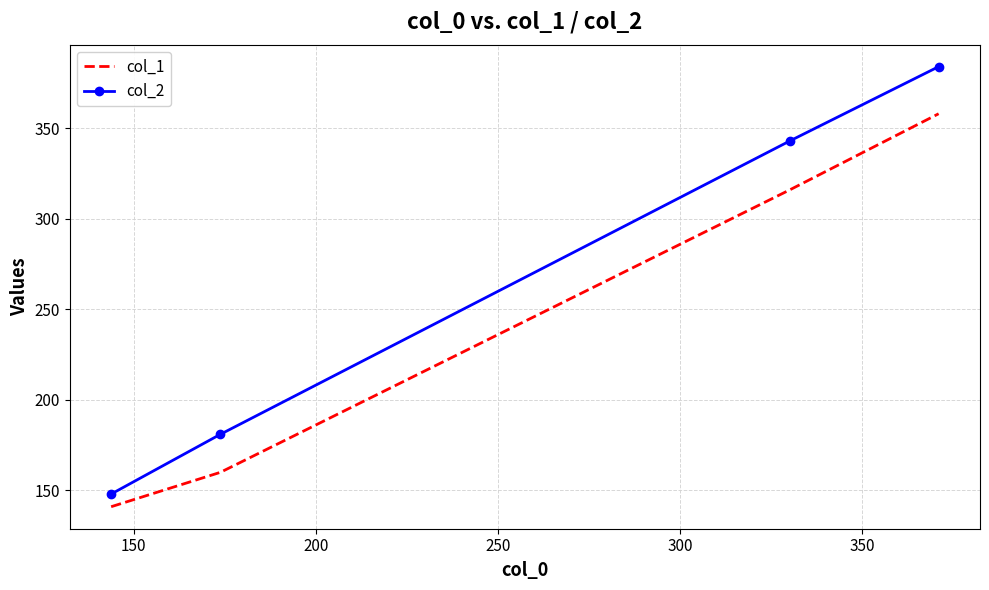

Rank the series by their average value, from lowest to highest.

col_1, col_2